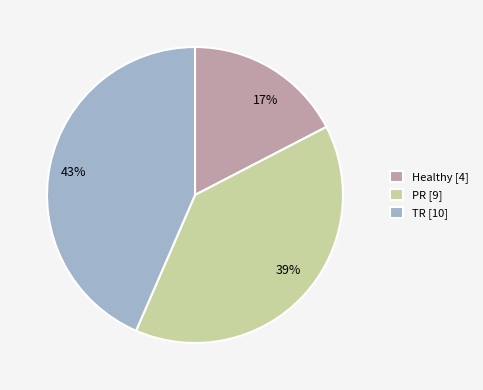

Which has a higher value, Healthy or TR?

TR